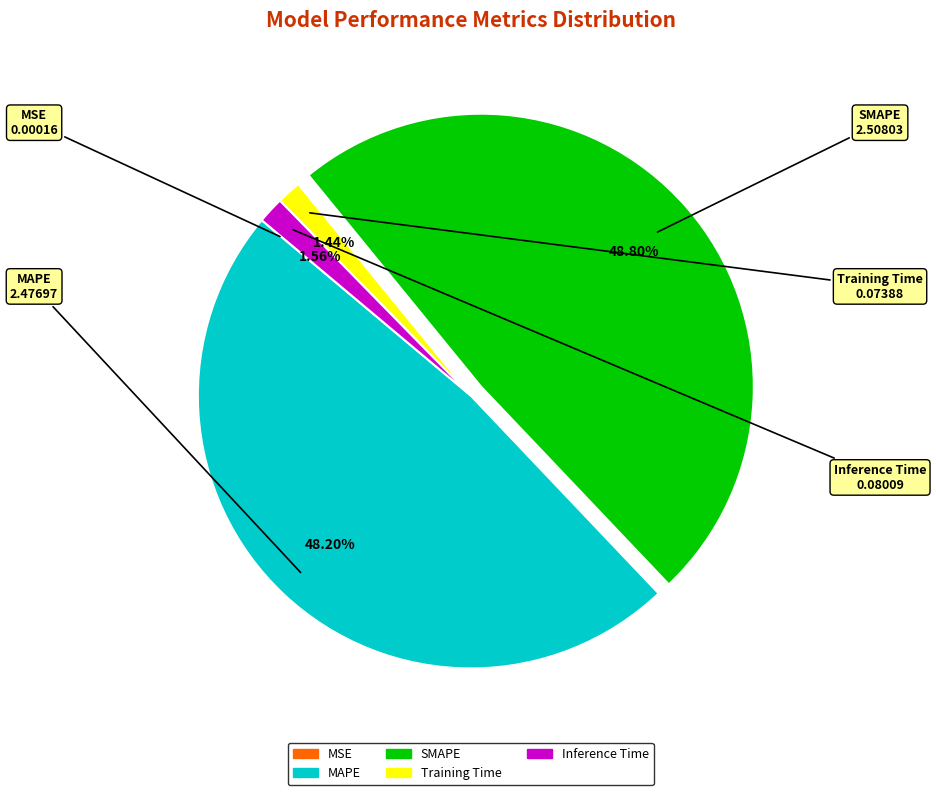

Which has a higher value, SMAPE or Training Time?

SMAPE